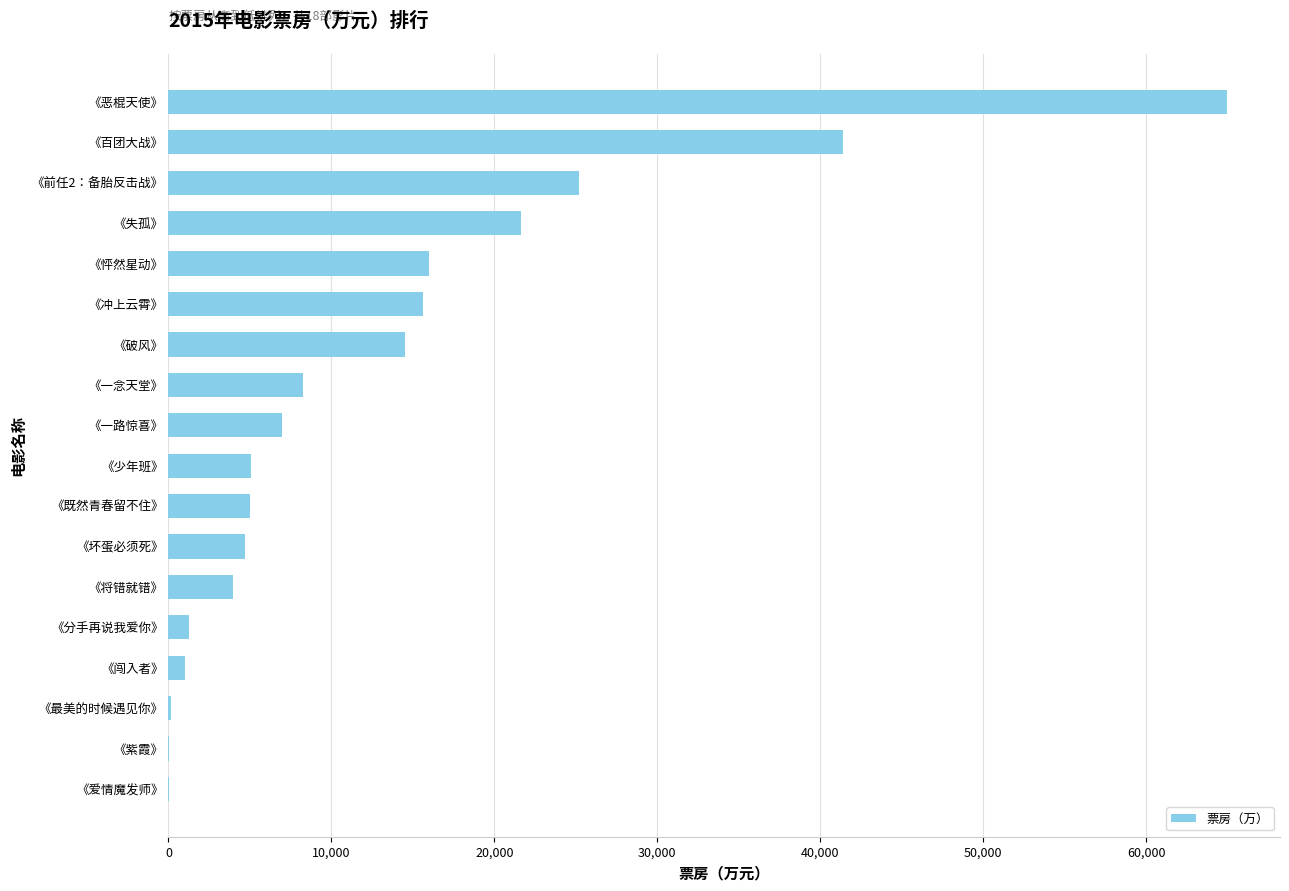

What is the sum of all values?

235767.0